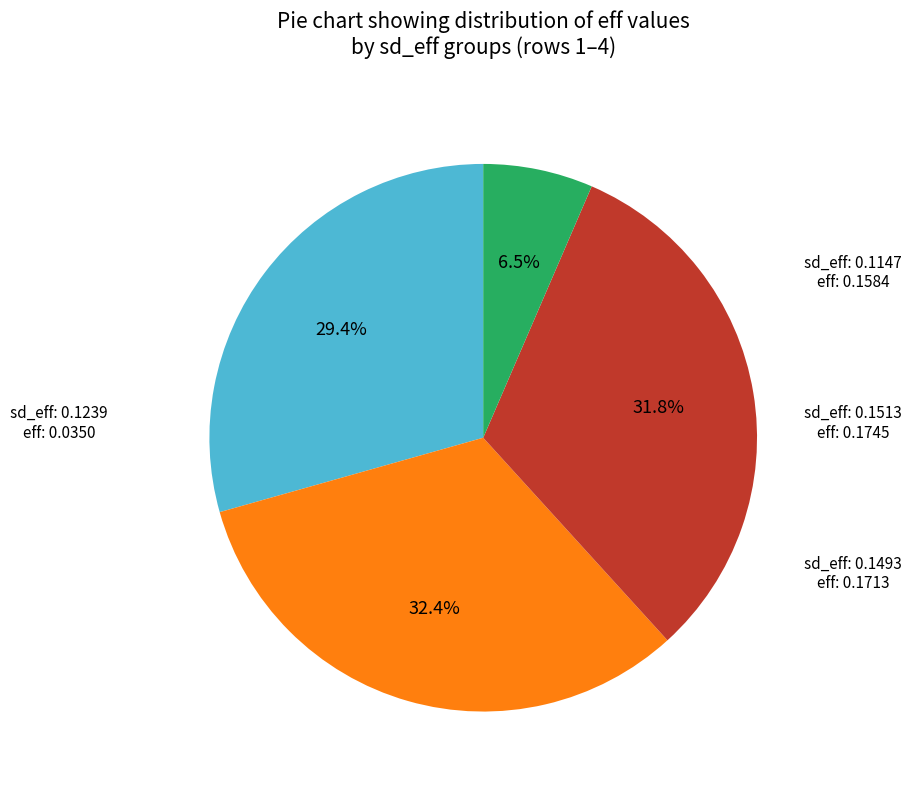

Between sd_eff: 0.1239 and sd_eff: 0.1493, which is larger?

sd_eff: 0.1493